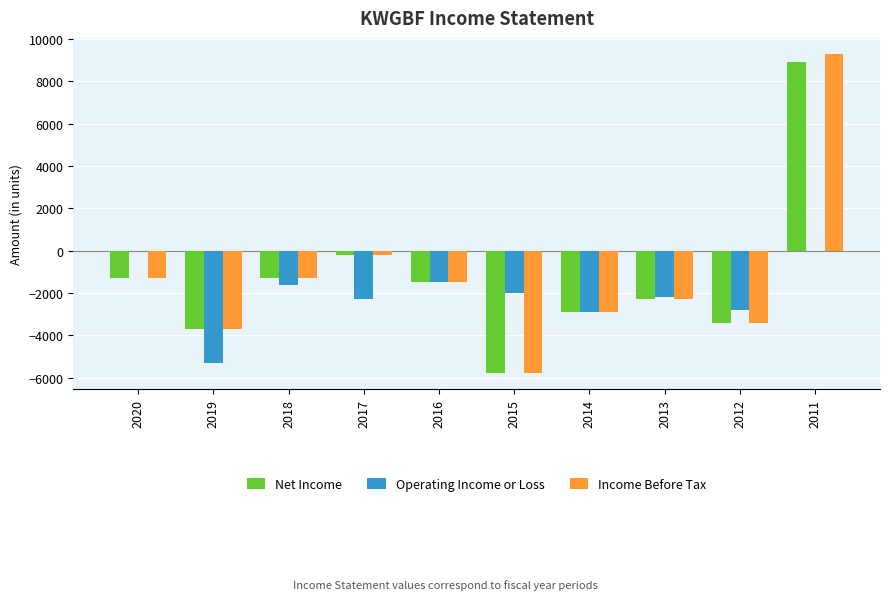

How many positive values does the Net Income series have?

1